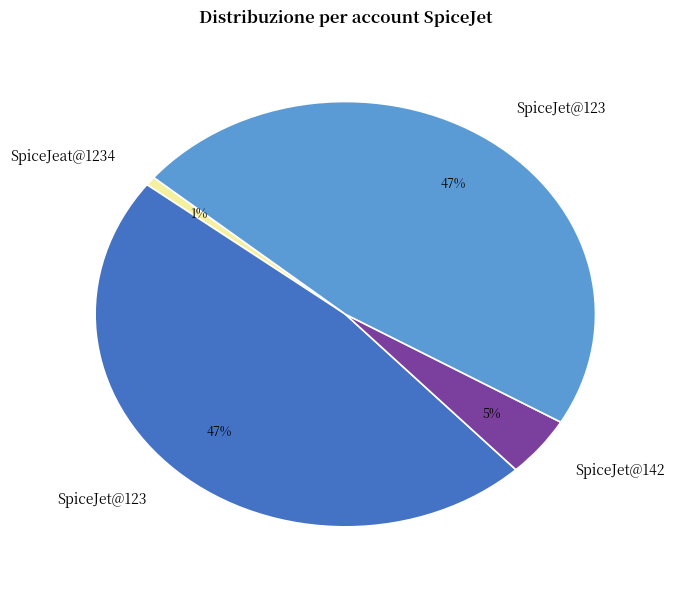

Is there any slice that represents more than half of the pie?

No